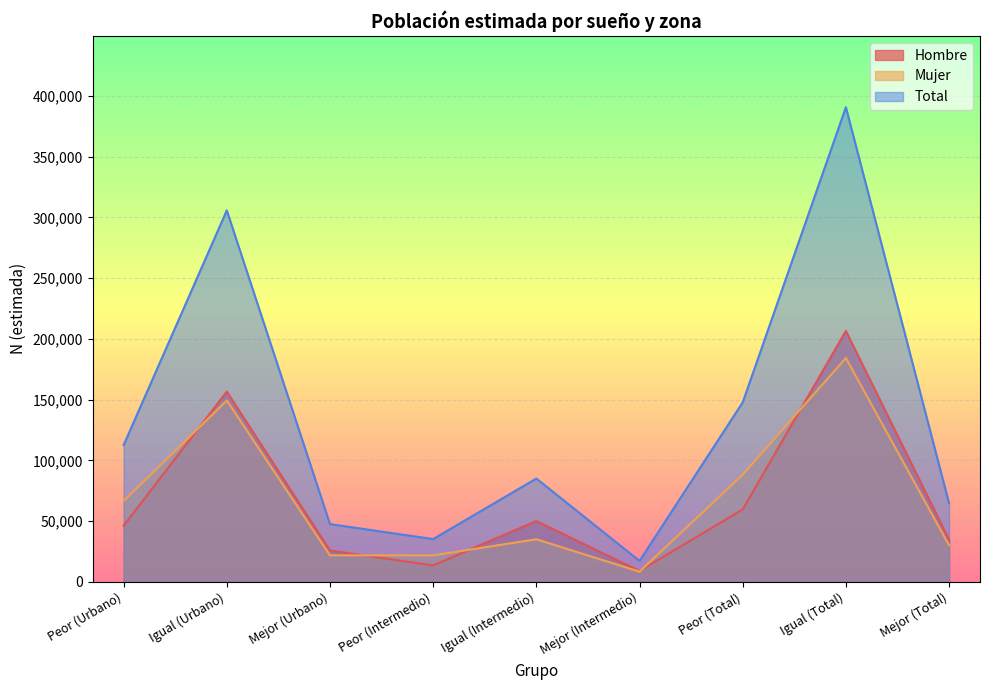

What is the difference between the Mujer values at Mejor (Intermedio) and Mejor (Urbano)?

13471